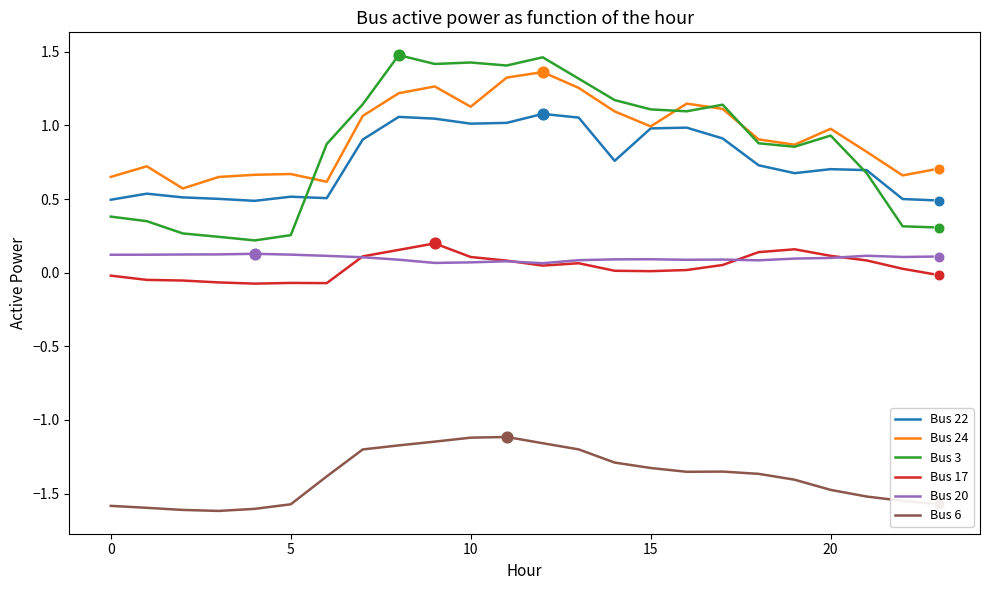

At how many categories does at least one series exceed 0?

24